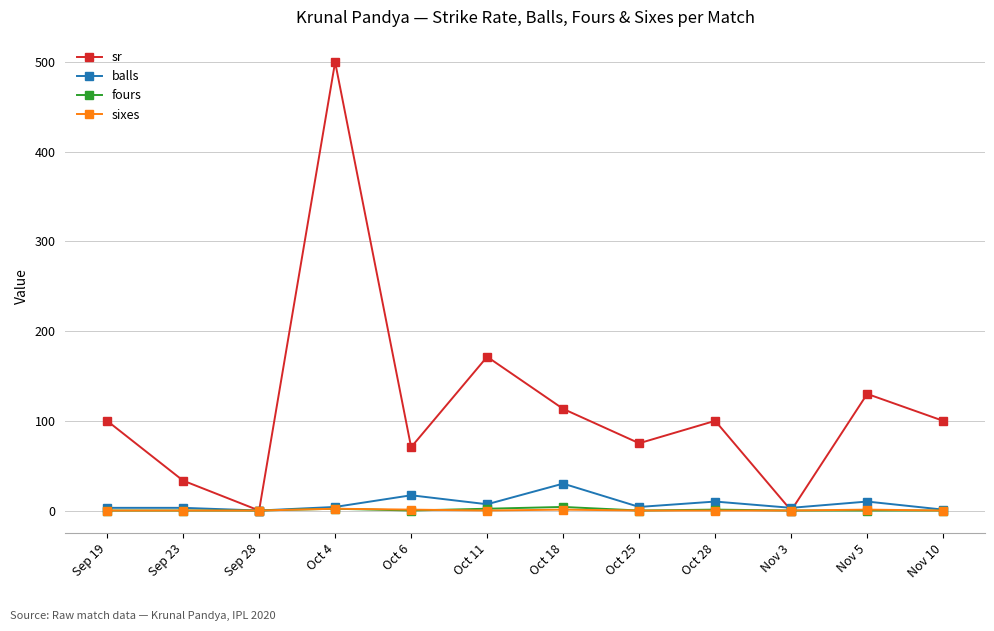

Which series has the largest total across all categories?

sr